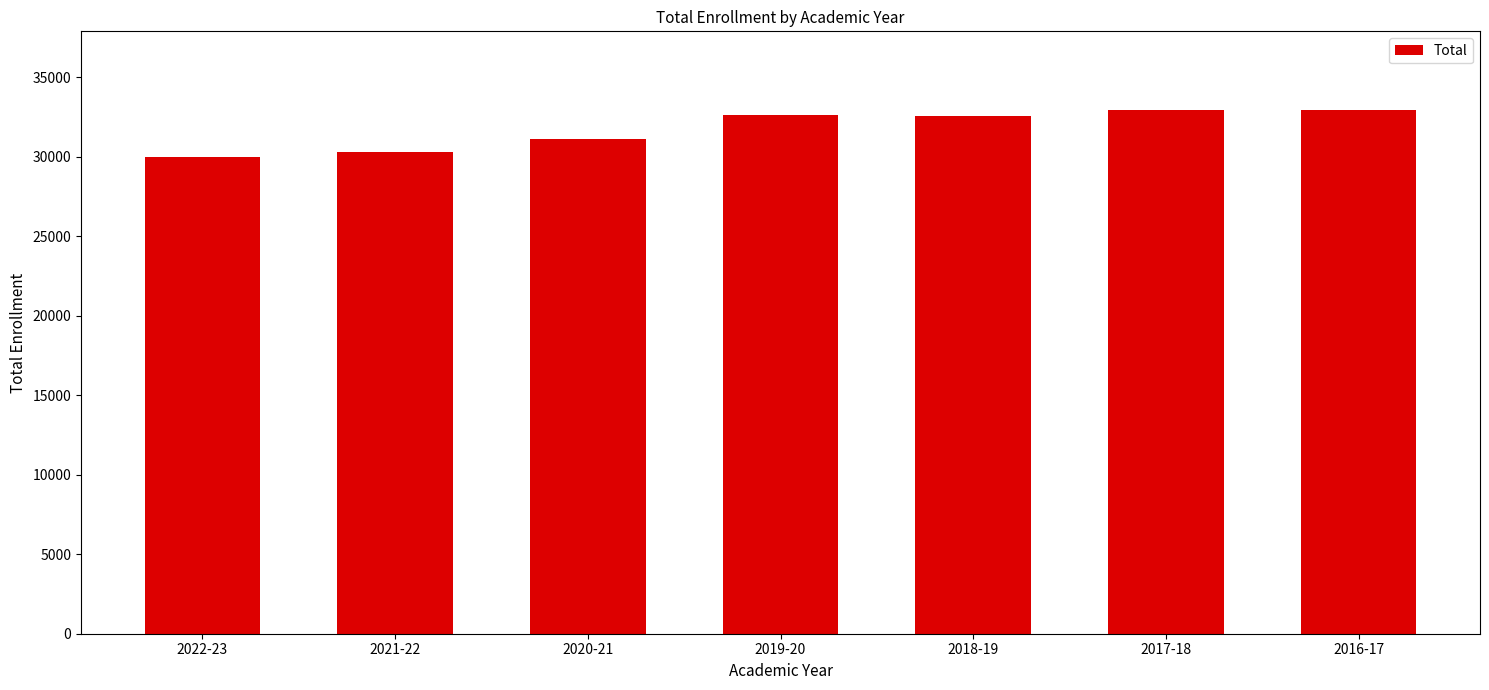

What is the label of the 4th bar from the right?

2019-20